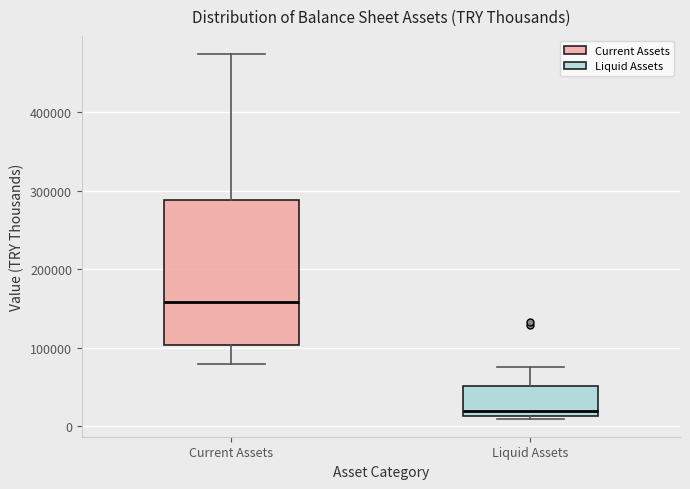

Which box's median line is the lowest?

Liquid Assets